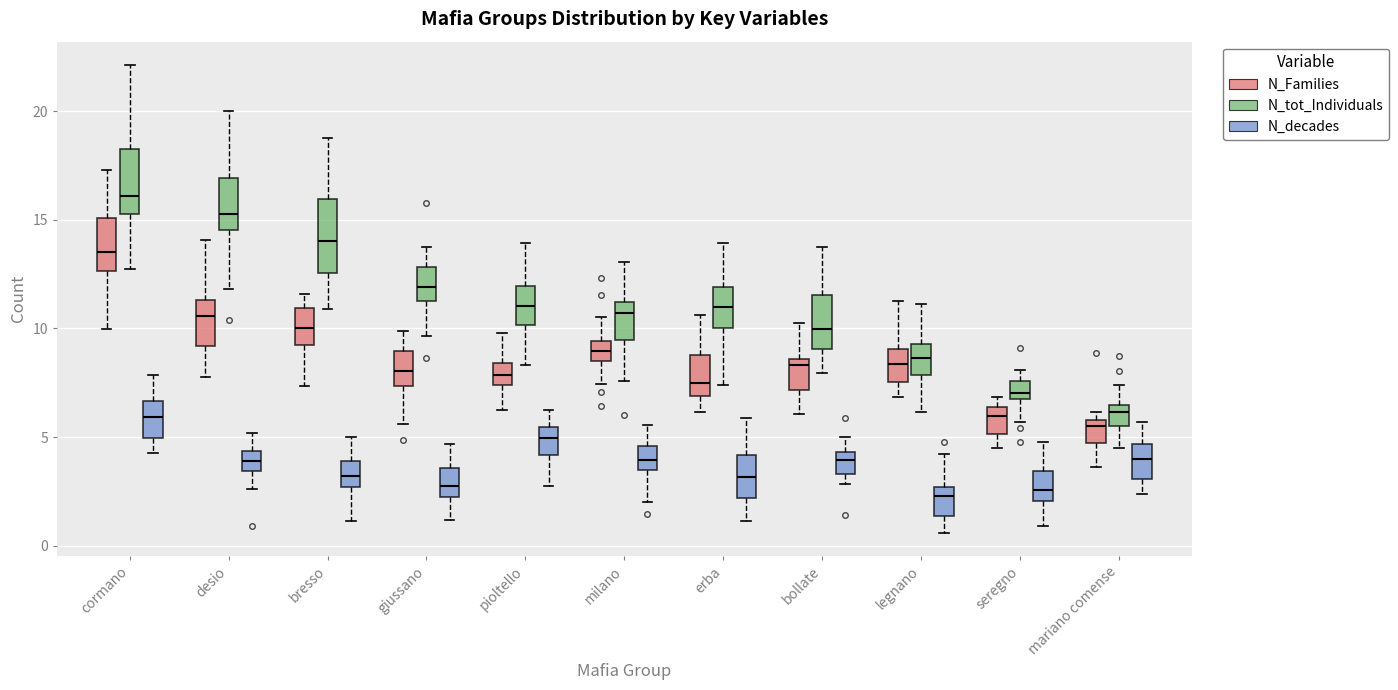

Where is the lower edge of the box for legnano (N_Families) on the y-axis? The values are not printed on the chart, so give them approximately, as read against the axis.

7.5